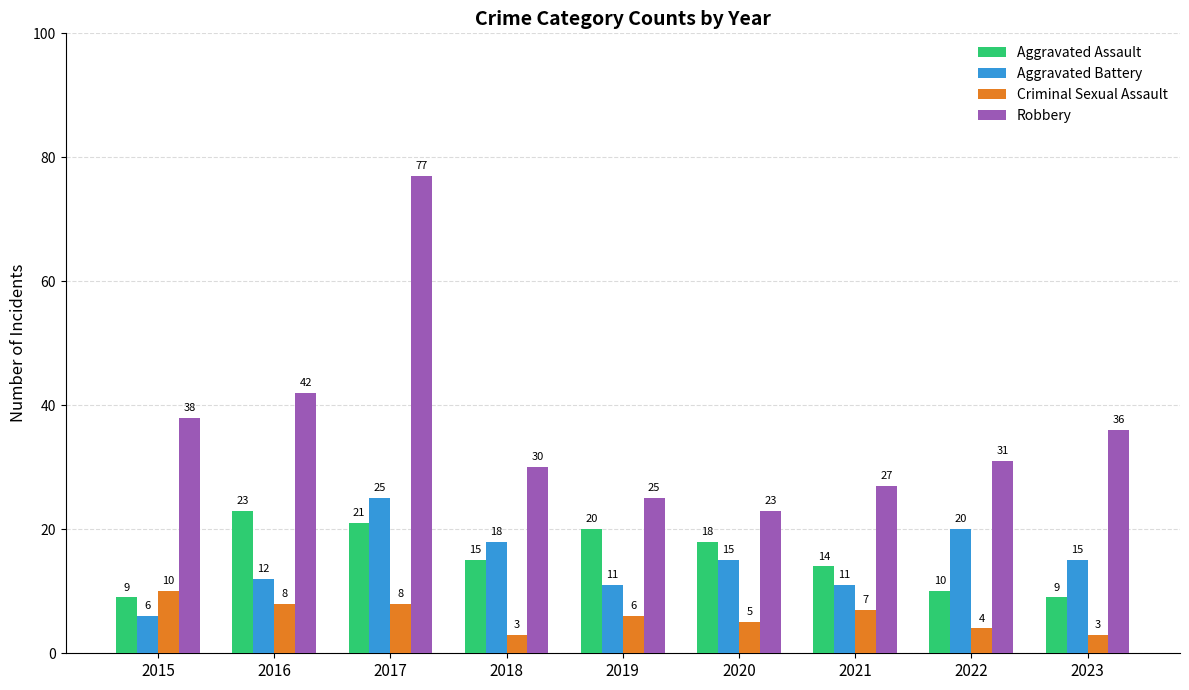

Which series has the largest range (max minus min)?

Robbery